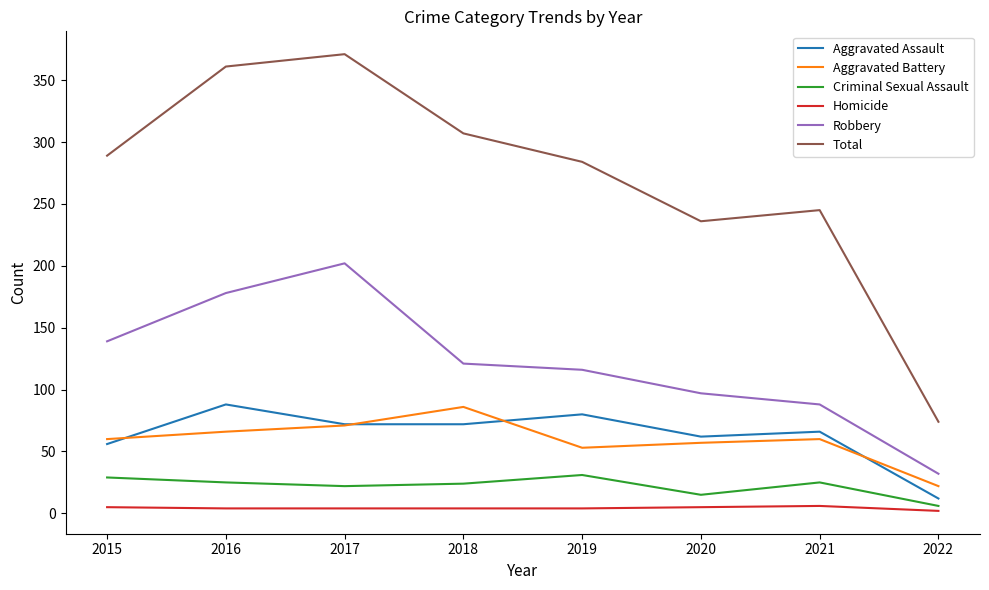

True or false: Total and Aggravated Battery cross at least once.

False